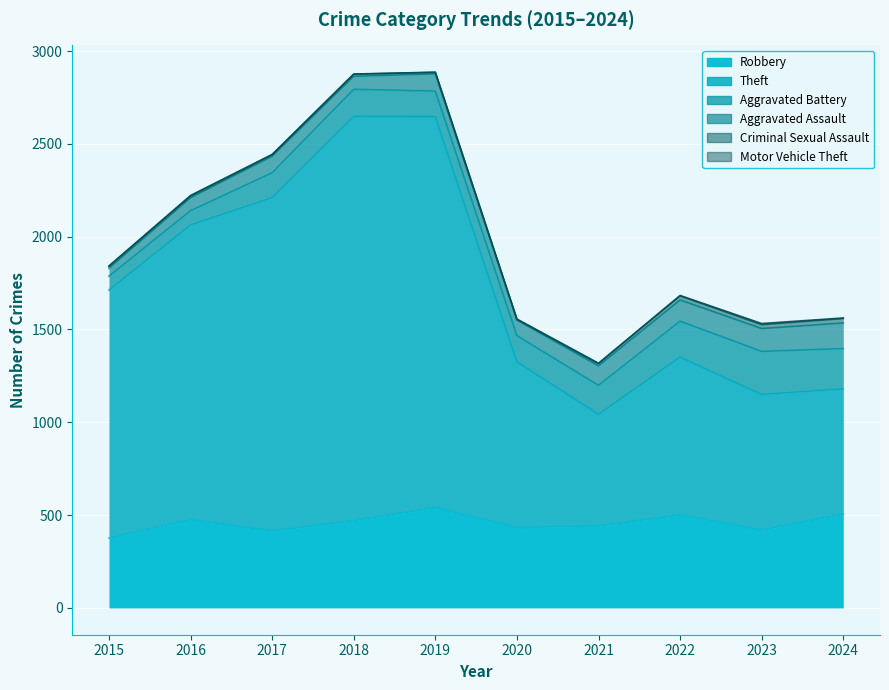

At which category is the sum across all series the highest?

2019